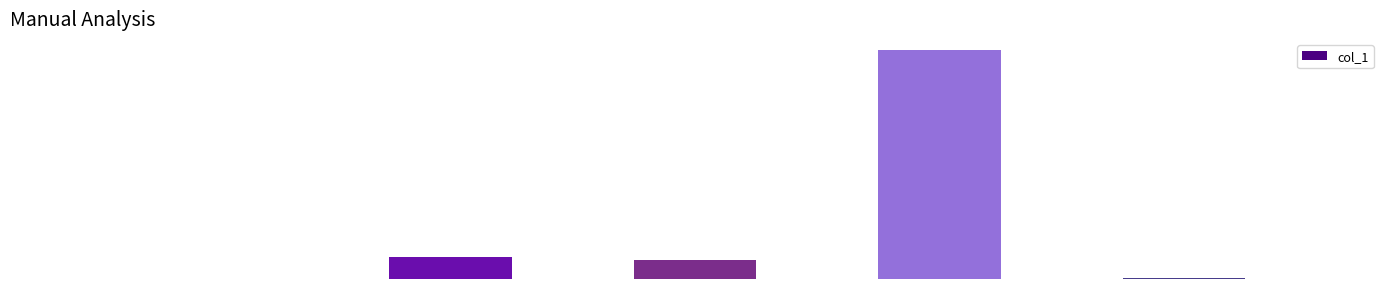

List the labels in order of value, largest first.

Training Time, MAPE, SMAPE, Inference Time, MSE